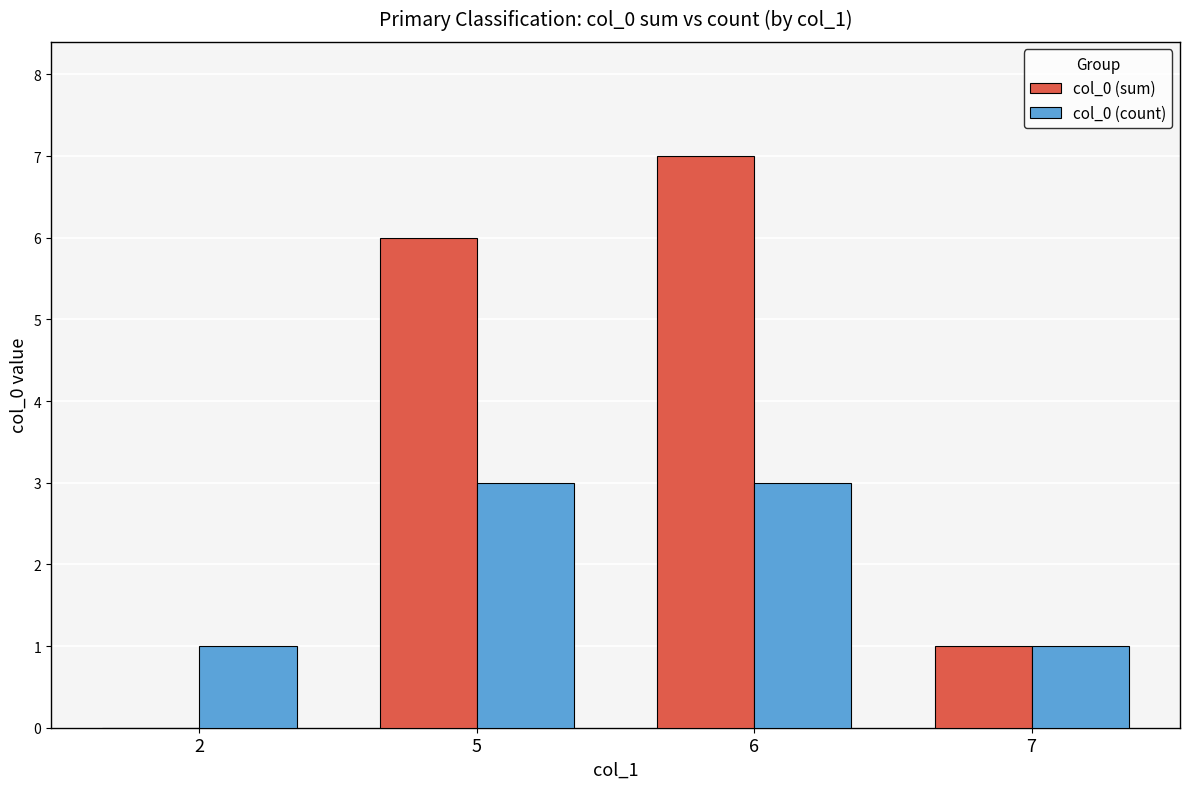

Reading left to right, list all the values displayed in this chart.

col_0 (sum): 2=0	5=6	6=7	7=1
col_0 (count): 2=1	5=3	6=3	7=1